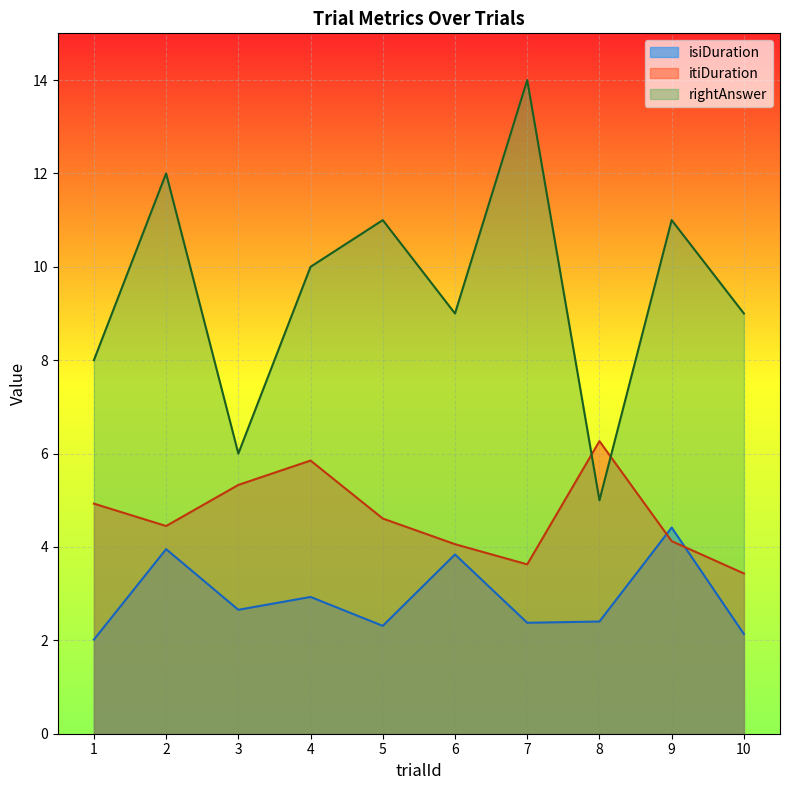

True or false: rightAnswer has a value of 8.4 at 2.

False